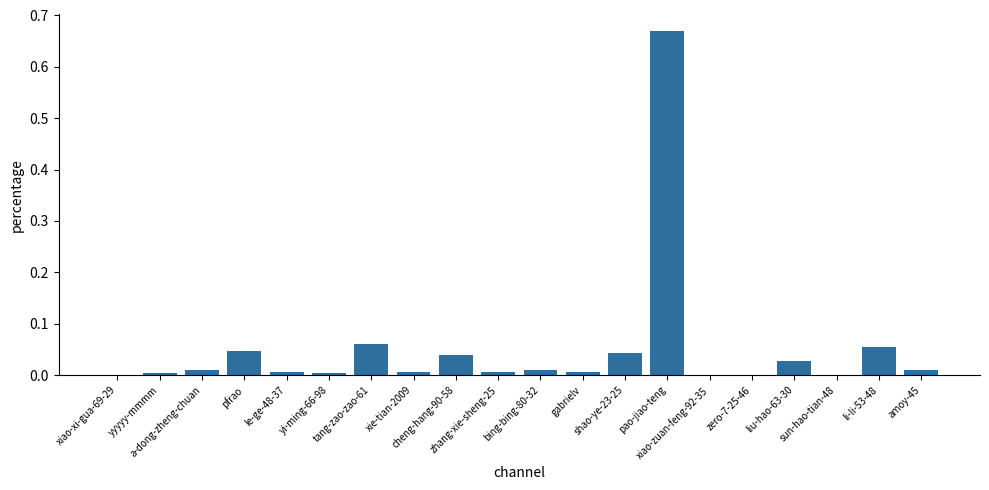

Are the bars grouped side by side (vs. stacked)?

No